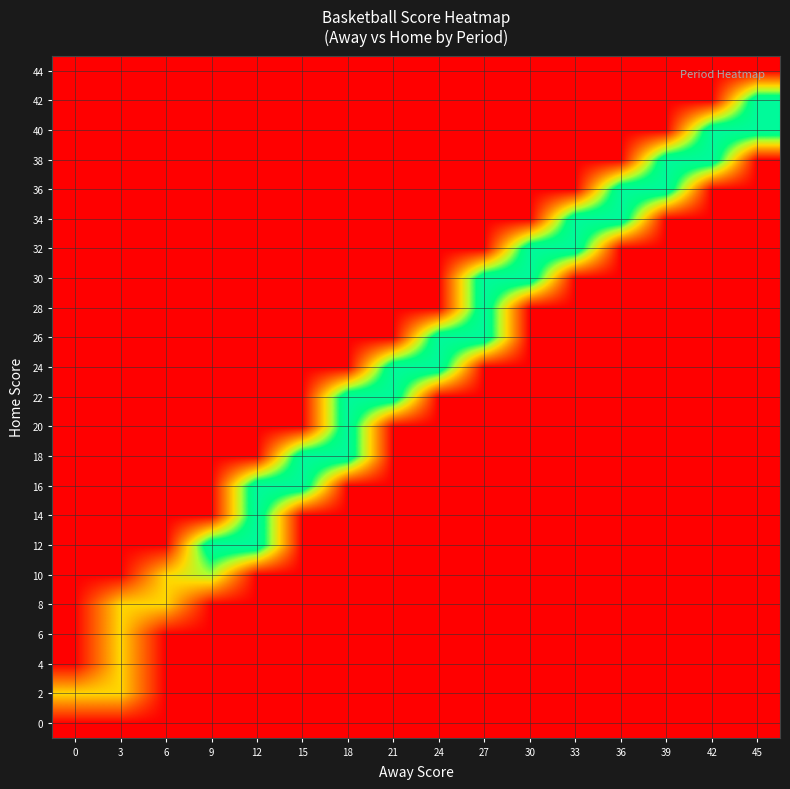

Reading left to right, what are all the values shown in this chart?

0: 0=0.0	3=0.0	6=0.0	9=0.0	12=0.0	15=0.0	18=0.0	21=0.0	24=0.0	27=0.0	30=0.0	33=0.0	36=0.0	39=0.0	42=0.0	45=0.0
2: 0=1.0	3=1.0	6=0.0	9=0.0	12=0.0	15=0.0	18=0.0	21=0.0	24=0.0	27=0.0	30=0.0	33=0.0	36=0.0	39=0.0	42=0.0	45=0.0
4: 0=0.0	3=1.0	6=0.0	9=0.0	12=0.0	15=0.0	18=0.0	21=0.0	24=0.0	27=0.0	30=0.0	33=0.0	36=0.0	39=0.0	42=0.0	45=0.0
6: 0=0.0	3=1.0	6=0.0	9=0.0	12=0.0	15=0.0	18=0.0	21=0.0	24=0.0	27=0.0	30=0.0	33=0.0	36=0.0	39=0.0	42=0.0	45=0.0
8: 0=0.0	3=1.0	6=1.0	9=0.0	12=0.0	15=0.0	18=0.0	21=0.0	24=0.0	27=0.0	30=0.0	33=0.0	36=0.0	39=0.0	42=0.0	45=0.0
10: 0=0.0	3=0.0	6=1.0	9=1.3	12=0.0	15=0.0	18=0.0	21=0.0	24=0.0	27=0.0	30=0.0	33=0.0	36=0.0	39=0.0	42=0.0	45=0.0
12: 0=0.0	3=0.0	6=0.0	9=2.0	12=2.0	15=0.0	18=0.0	21=0.0	24=0.0	27=0.0	30=0.0	33=0.0	36=0.0	39=0.0	42=0.0	45=0.0
14: 0=0.0	3=0.0	6=0.0	9=0.0	12=2.0	15=0.0	18=0.0	21=0.0	24=0.0	27=0.0	30=0.0	33=0.0	36=0.0	39=0.0	42=0.0	45=0.0
16: 0=0.0	3=0.0	6=0.0	9=0.0	12=2.0	15=2.0	18=0.0	21=0.0	24=0.0	27=0.0	30=0.0	33=0.0	36=0.0	39=0.0	42=0.0	45=0.0
18: 0=0.0	3=0.0	6=0.0	9=0.0	12=0.0	15=2.0	18=2.0	21=0.0	24=0.0	27=0.0	30=0.0	33=0.0	36=0.0	39=0.0	42=0.0	45=0.0
20: 0=0.0	3=0.0	6=0.0	9=0.0	12=0.0	15=0.0	18=2.0	21=0.0	24=0.0	27=0.0	30=0.0	33=0.0	36=0.0	39=0.0	42=0.0	45=0.0
22: 0=0.0	3=0.0	6=0.0	9=0.0	12=0.0	15=0.0	18=2.0	21=2.0	24=0.0	27=0.0	30=0.0	33=0.0	36=0.0	39=0.0	42=0.0	45=0.0
24: 0=0.0	3=0.0	6=0.0	9=0.0	12=0.0	15=0.0	18=0.0	21=2.0	24=2.0	27=0.0	30=0.0	33=0.0	36=0.0	39=0.0	42=0.0	45=0.0
26: 0=0.0	3=0.0	6=0.0	9=0.0	12=0.0	15=0.0	18=0.0	21=0.0	24=2.0	27=2.0	30=0.0	33=0.0	36=0.0	39=0.0	42=0.0	45=0.0
28: 0=0.0	3=0.0	6=0.0	9=0.0	12=0.0	15=0.0	18=0.0	21=0.0	24=0.0	27=2.0	30=0.0	33=0.0	36=0.0	39=0.0	42=0.0	45=0.0
30: 0=0.0	3=0.0	6=0.0	9=0.0	12=0.0	15=0.0	18=0.0	21=0.0	24=0.0	27=2.0	30=2.0	33=0.0	36=0.0	39=0.0	42=0.0	45=0.0
32: 0=0.0	3=0.0	6=0.0	9=0.0	12=0.0	15=0.0	18=0.0	21=0.0	24=0.0	27=0.0	30=2.0	33=2.0	36=0.0	39=0.0	42=0.0	45=0.0
34: 0=0.0	3=0.0	6=0.0	9=0.0	12=0.0	15=0.0	18=0.0	21=0.0	24=0.0	27=0.0	30=0.0	33=2.0	36=2.0	39=0.0	42=0.0	45=0.0
36: 0=0.0	3=0.0	6=0.0	9=0.0	12=0.0	15=0.0	18=0.0	21=0.0	24=0.0	27=0.0	30=0.0	33=0.0	36=2.0	39=2.0	42=0.0	45=0.0
38: 0=0.0	3=0.0	6=0.0	9=0.0	12=0.0	15=0.0	18=0.0	21=0.0	24=0.0	27=0.0	30=0.0	33=0.0	36=0.0	39=2.0	42=2.0	45=0.0
40: 0=0.0	3=0.0	6=0.0	9=0.0	12=0.0	15=0.0	18=0.0	21=0.0	24=0.0	27=0.0	30=0.0	33=0.0	36=0.0	39=0.0	42=2.0	45=2.0
42: 0=0.0	3=0.0	6=0.0	9=0.0	12=0.0	15=0.0	18=0.0	21=0.0	24=0.0	27=0.0	30=0.0	33=0.0	36=0.0	39=0.0	42=0.0	45=2.0
44: 0=0.0	3=0.0	6=0.0	9=0.0	12=0.0	15=0.0	18=0.0	21=0.0	24=0.0	27=0.0	30=0.0	33=0.0	36=0.0	39=0.0	42=0.0	45=0.0